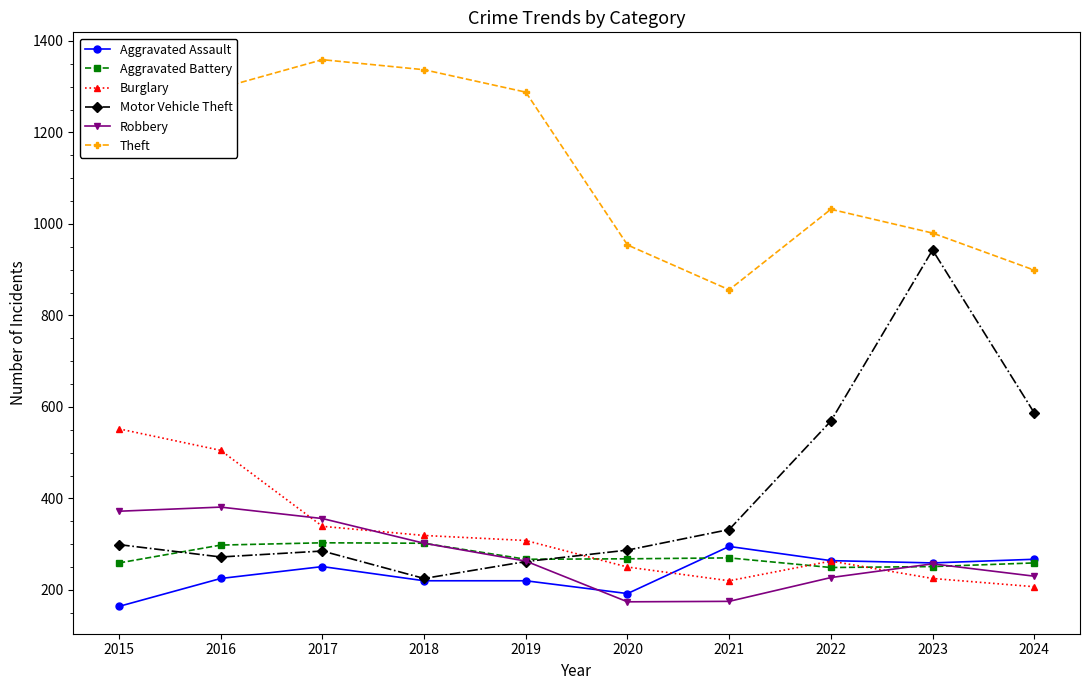

What is the value of the Theft point at the 6th from the left?

954